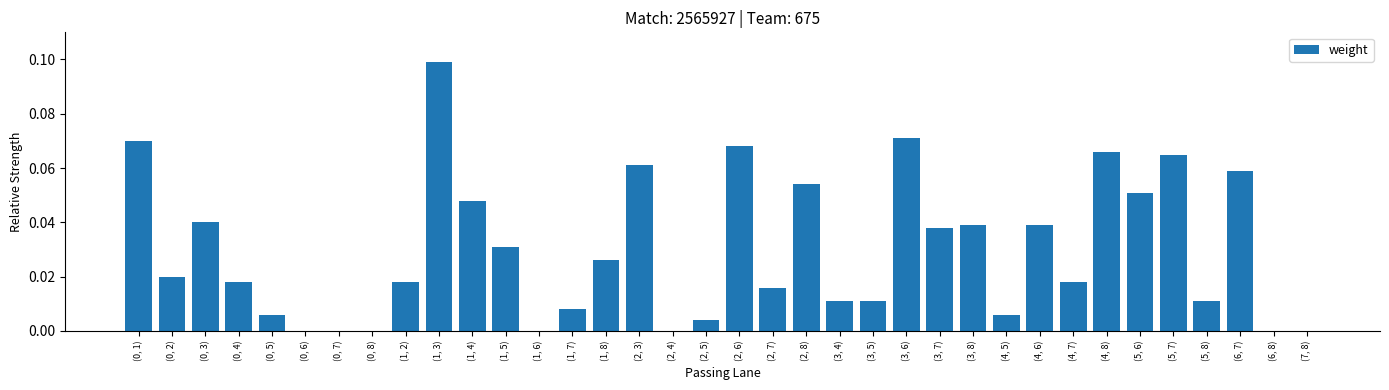

Is it true that the value at (0, 5) is 0.0?

True